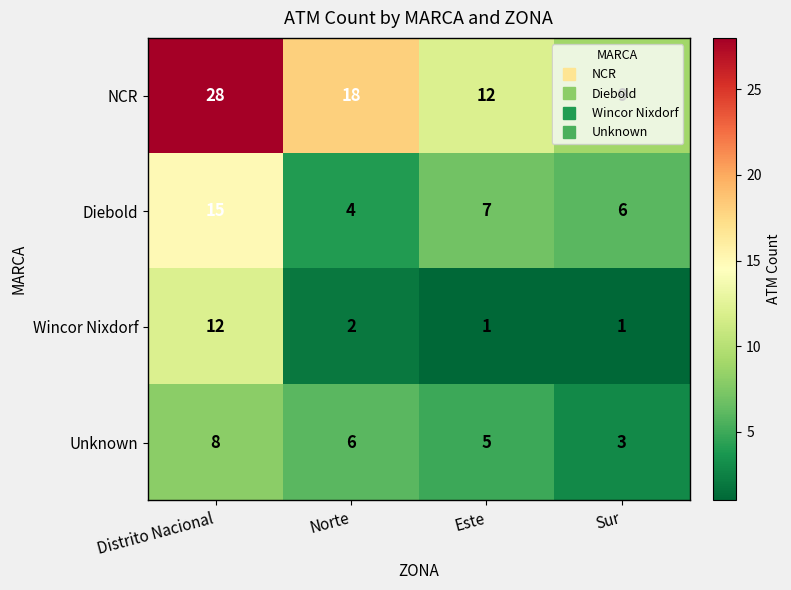

What value does the Unknown series have at Este?

5